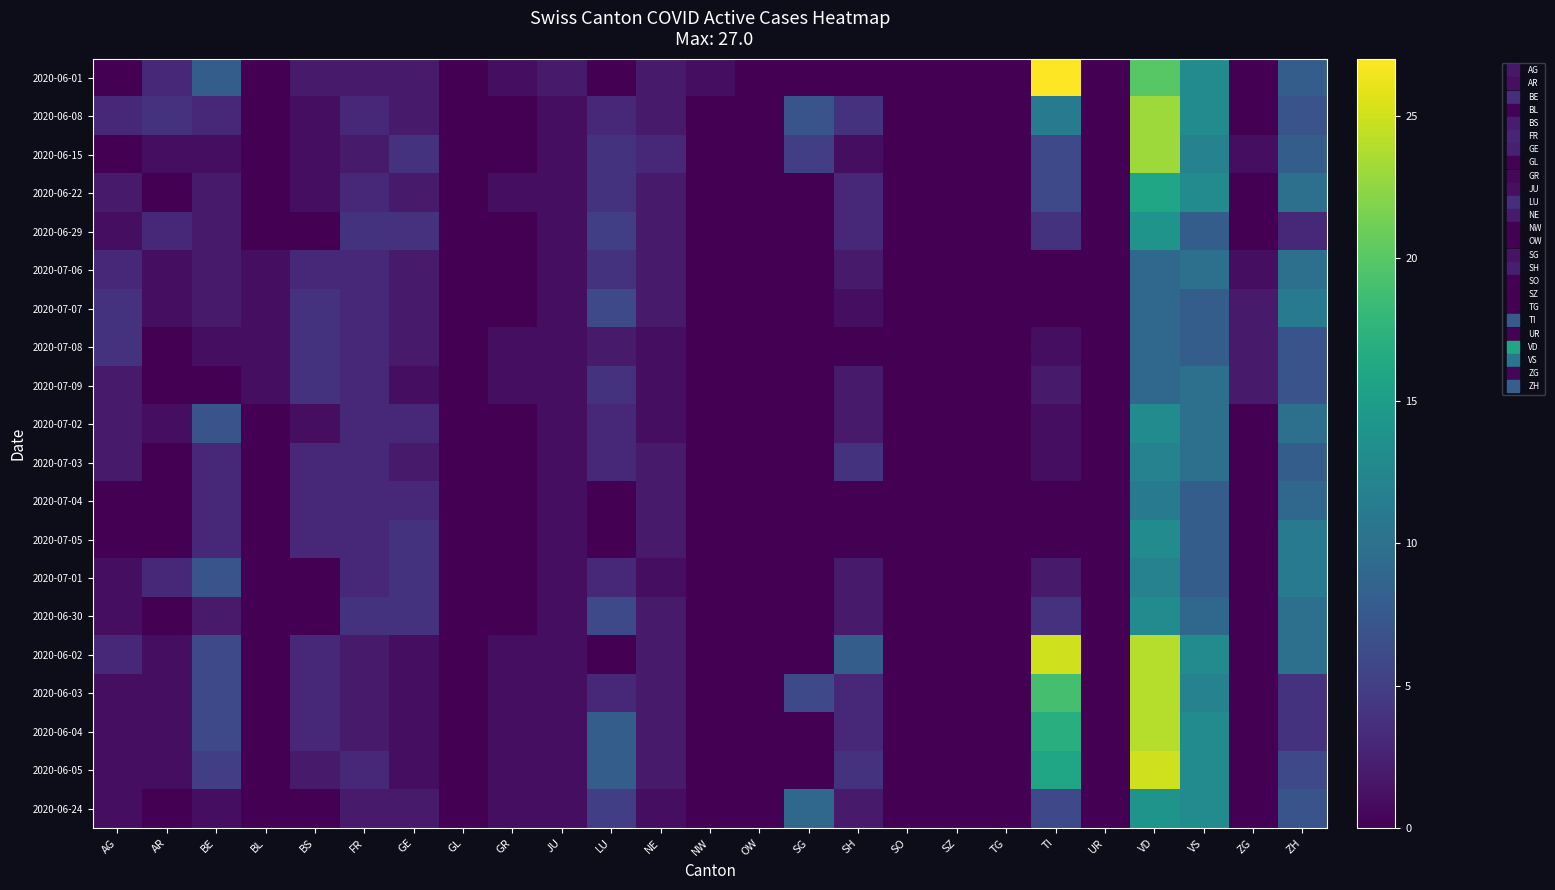

Reading left to right, list all the values displayed in this chart.

2020-06-01: AG=0	AR=3	BE=8	BL=0	BS=2	FR=2	GE=2	GL=0	GR=1	JU=2	LU=0	NE=2	NW=1	OW=0	SG=0	SH=0	SO=0	SZ=0	TG=0	TI=27	UR=0	VD=20	VS=13	ZG=0	ZH=8
2020-06-08: AG=3	AR=4	BE=3	BL=0	BS=1	FR=3	GE=2	GL=0	GR=0	JU=1	LU=3	NE=2	NW=0	OW=0	SG=7	SH=4	SO=0	SZ=0	TG=0	TI=11	UR=0	VD=23	VS=13	ZG=0	ZH=7
2020-06-15: AG=0	AR=1	BE=1	BL=0	BS=1	FR=2	GE=4	GL=0	GR=0	JU=1	LU=4	NE=3	NW=0	OW=0	SG=5	SH=1	SO=0	SZ=0	TG=0	TI=6	UR=0	VD=23	VS=12	ZG=1	ZH=8
2020-06-22: AG=2	AR=0	BE=2	BL=0	BS=1	FR=3	GE=2	GL=0	GR=1	JU=1	LU=4	NE=2	NW=0	OW=0	SG=0	SH=3	SO=0	SZ=0	TG=0	TI=6	UR=0	VD=16	VS=13	ZG=0	ZH=10
2020-06-29: AG=1	AR=3	BE=2	BL=0	BS=0	FR=4	GE=4	GL=0	GR=0	JU=1	LU=5	NE=2	NW=0	OW=0	SG=0	SH=3	SO=0	SZ=0	TG=0	TI=4	UR=0	VD=14	VS=8	ZG=0	ZH=3
2020-07-06: AG=3	AR=1	BE=2	BL=1	BS=3	FR=3	GE=2	GL=0	GR=0	JU=1	LU=4	NE=2	NW=0	OW=0	SG=0	SH=2	SO=0	SZ=0	TG=0	TI=0	UR=0	VD=9	VS=10	ZG=1	ZH=10
2020-07-07: AG=4	AR=1	BE=2	BL=1	BS=4	FR=3	GE=2	GL=0	GR=0	JU=1	LU=6	NE=2	NW=0	OW=0	SG=0	SH=1	SO=0	SZ=0	TG=0	TI=0	UR=0	VD=9	VS=8	ZG=2	ZH=11
2020-07-08: AG=4	AR=0	BE=1	BL=1	BS=4	FR=3	GE=2	GL=0	GR=1	JU=1	LU=2	NE=1	NW=0	OW=0	SG=0	SH=0	SO=0	SZ=0	TG=0	TI=1	UR=0	VD=9	VS=8	ZG=2	ZH=7
2020-07-09: AG=2	AR=0	BE=0	BL=1	BS=4	FR=3	GE=1	GL=0	GR=1	JU=1	LU=4	NE=1	NW=0	OW=0	SG=0	SH=2	SO=0	SZ=0	TG=0	TI=2	UR=0	VD=9	VS=10	ZG=2	ZH=7
2020-07-02: AG=2	AR=1	BE=7	BL=0	BS=1	FR=3	GE=3	GL=0	GR=0	JU=1	LU=3	NE=1	NW=0	OW=0	SG=0	SH=2	SO=0	SZ=0	TG=0	TI=1	UR=0	VD=13	VS=10	ZG=0	ZH=10
2020-07-03: AG=2	AR=0	BE=3	BL=0	BS=3	FR=3	GE=2	GL=0	GR=0	JU=1	LU=3	NE=2	NW=0	OW=0	SG=0	SH=4	SO=0	SZ=0	TG=0	TI=1	UR=0	VD=12	VS=10	ZG=0	ZH=8
2020-07-04: AG=0	AR=0	BE=3	BL=0	BS=3	FR=3	GE=3	GL=0	GR=0	JU=1	LU=0	NE=2	NW=0	OW=0	SG=0	SH=0	SO=0	SZ=0	TG=0	TI=0	UR=0	VD=11	VS=8	ZG=0	ZH=9
2020-07-05: AG=0	AR=0	BE=3	BL=0	BS=3	FR=3	GE=4	GL=0	GR=0	JU=1	LU=0	NE=2	NW=0	OW=0	SG=0	SH=0	SO=0	SZ=0	TG=0	TI=0	UR=0	VD=13	VS=8	ZG=0	ZH=11
2020-07-01: AG=1	AR=3	BE=7	BL=0	BS=0	FR=3	GE=4	GL=0	GR=0	JU=1	LU=3	NE=1	NW=0	OW=0	SG=0	SH=2	SO=0	SZ=0	TG=0	TI=2	UR=0	VD=12	VS=8	ZG=0	ZH=11
2020-06-30: AG=1	AR=0	BE=2	BL=0	BS=0	FR=4	GE=4	GL=0	GR=0	JU=1	LU=6	NE=2	NW=0	OW=0	SG=0	SH=2	SO=0	SZ=0	TG=0	TI=4	UR=0	VD=13	VS=9	ZG=0	ZH=10
2020-06-02: AG=3	AR=1	BE=6	BL=0	BS=3	FR=2	GE=1	GL=0	GR=1	JU=1	LU=0	NE=2	NW=0	OW=0	SG=0	SH=8	SO=0	SZ=0	TG=0	TI=25	UR=0	VD=24	VS=13	ZG=0	ZH=10
2020-06-03: AG=1	AR=1	BE=6	BL=0	BS=3	FR=2	GE=1	GL=0	GR=1	JU=1	LU=3	NE=2	NW=0	OW=0	SG=6	SH=3	SO=0	SZ=0	TG=0	TI=19	UR=0	VD=24	VS=12	ZG=0	ZH=4
2020-06-04: AG=1	AR=1	BE=6	BL=0	BS=3	FR=2	GE=1	GL=0	GR=1	JU=1	LU=8	NE=2	NW=0	OW=0	SG=0	SH=3	SO=0	SZ=0	TG=0	TI=17	UR=0	VD=24	VS=13	ZG=0	ZH=4
2020-06-05: AG=1	AR=1	BE=5	BL=0	BS=2	FR=3	GE=1	GL=0	GR=1	JU=1	LU=8	NE=2	NW=0	OW=0	SG=0	SH=4	SO=0	SZ=0	TG=0	TI=16	UR=0	VD=25	VS=13	ZG=0	ZH=6
2020-06-24: AG=1	AR=0	BE=1	BL=0	BS=0	FR=2	GE=2	GL=0	GR=1	JU=1	LU=5	NE=1	NW=0	OW=0	SG=9	SH=2	SO=0	SZ=0	TG=0	TI=6	UR=0	VD=14	VS=13	ZG=0	ZH=7